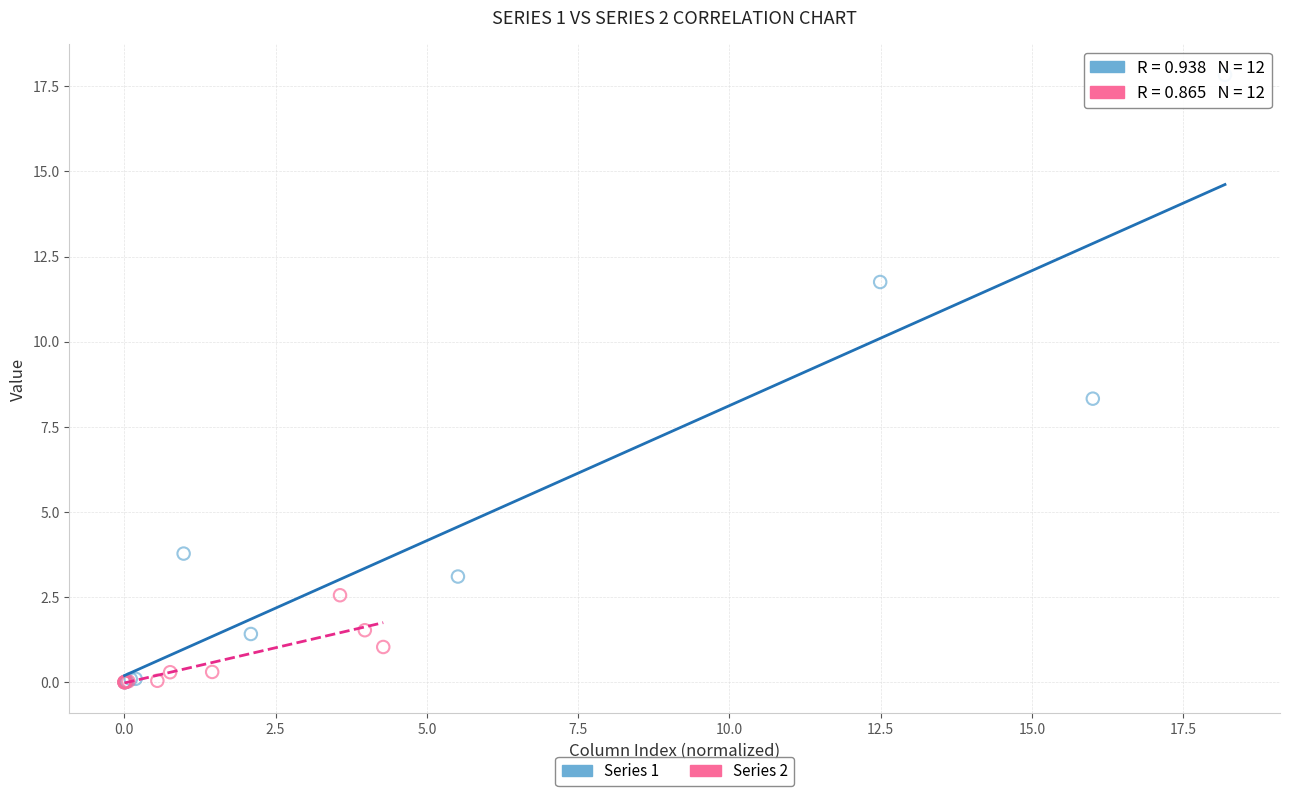

Which series reaches the maximum Y coordinate?

Series 1